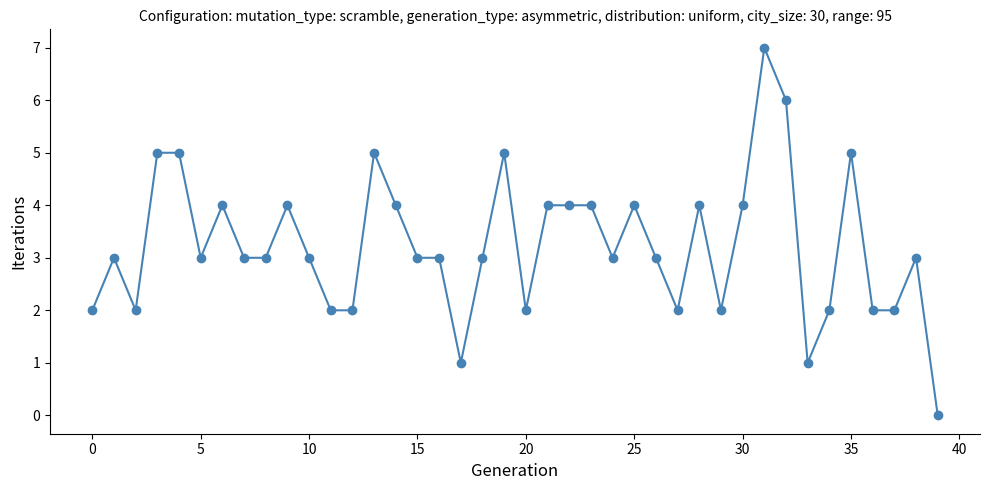

True or false: there are more than 0 points higher than both neighbors.

True